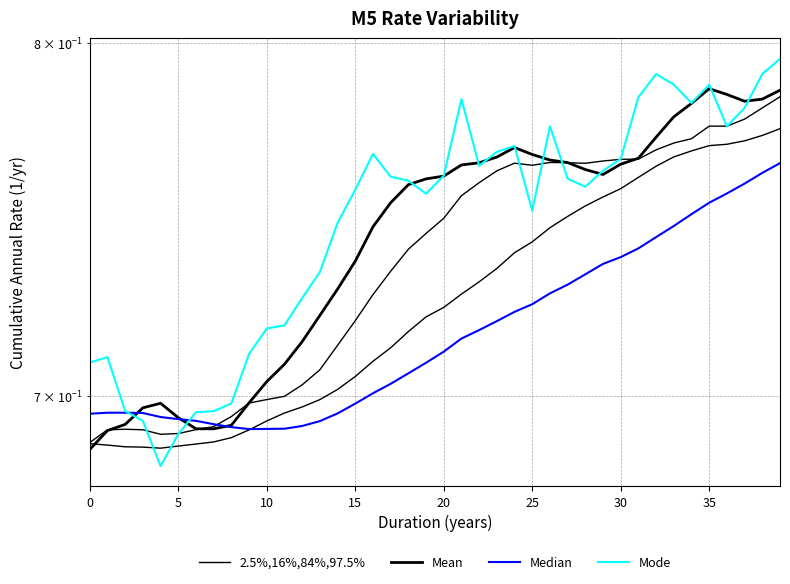

True or false: Mean has a value of 1.0 at 30.

False